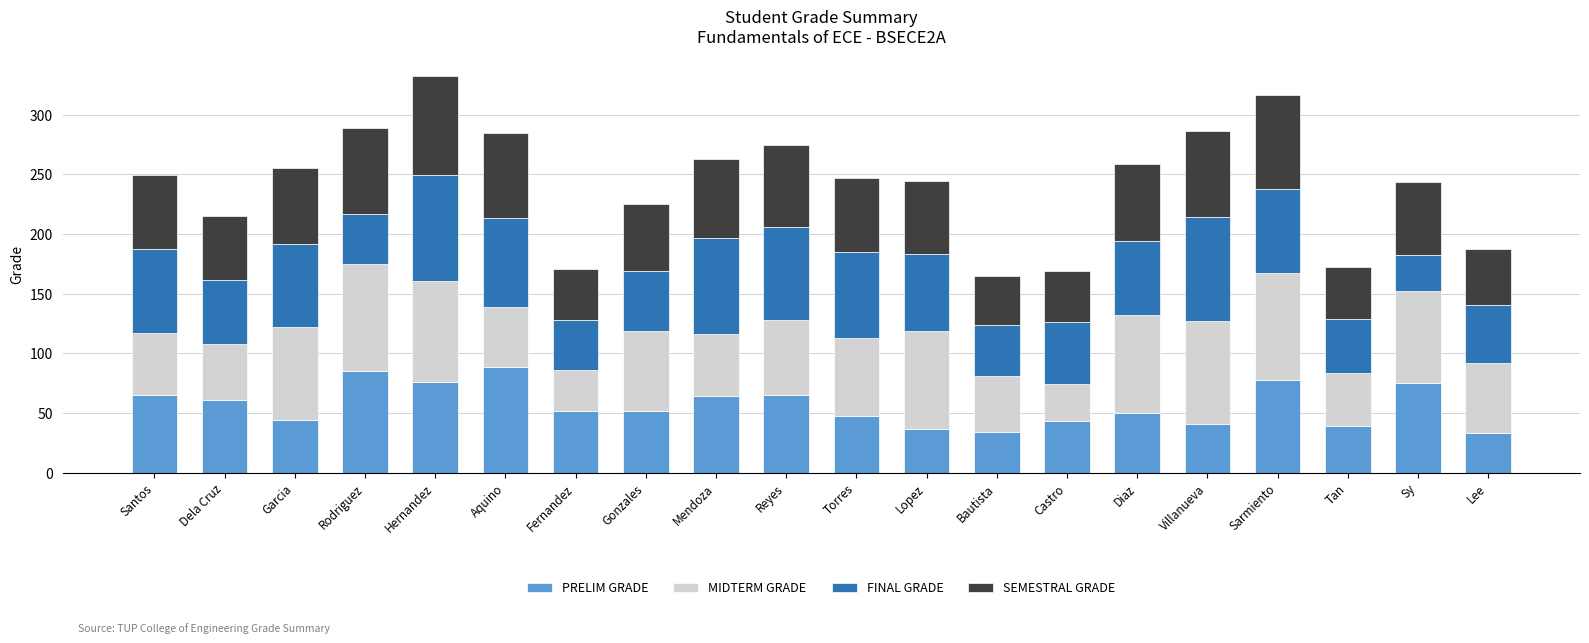

What is the total value across all series at Castro?

168.5